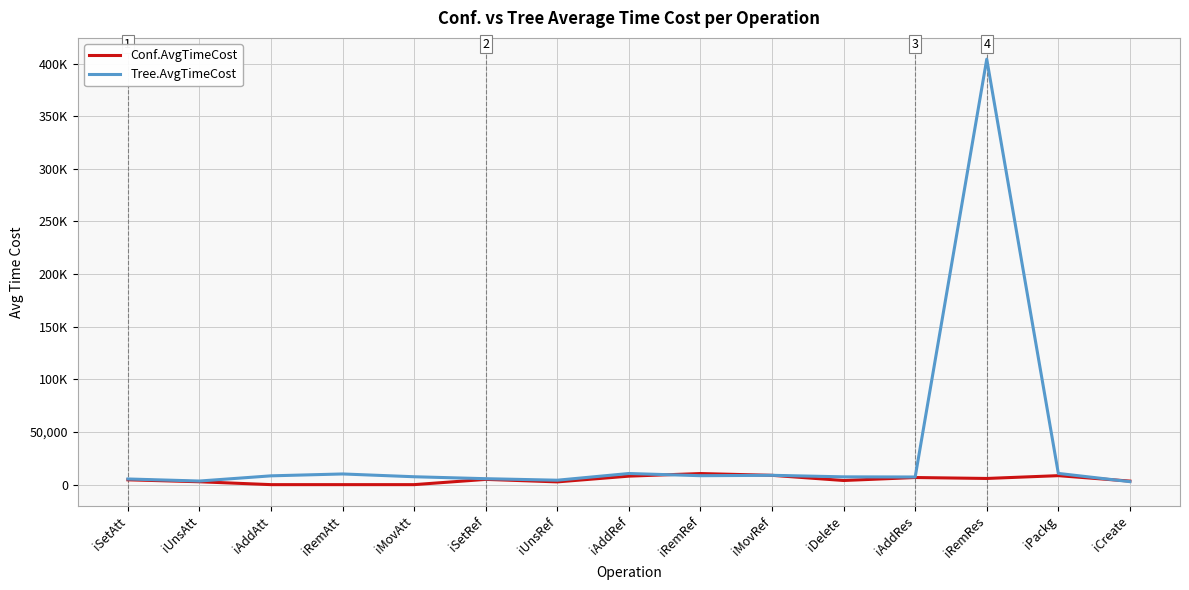

At how many categories does at least one series exceed 6174?

10